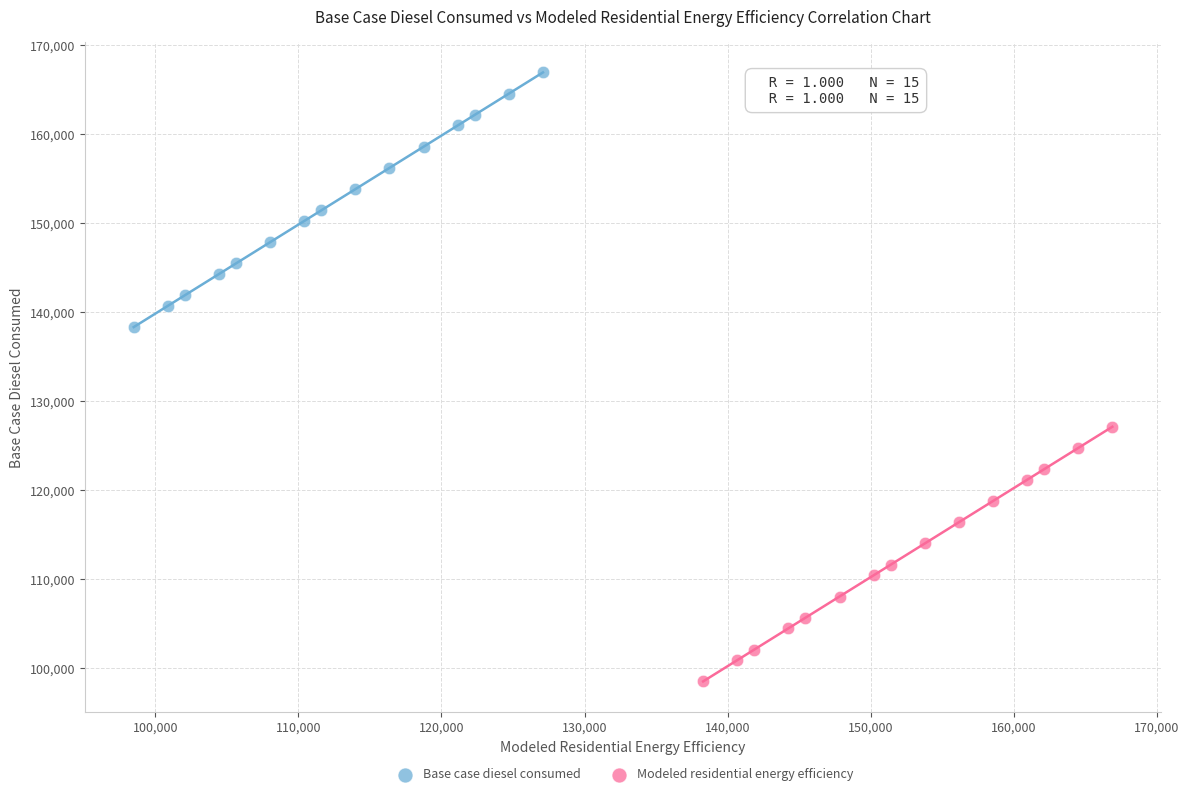

Which series reaches the minimum Y coordinate?

Modeled residential energy efficiency